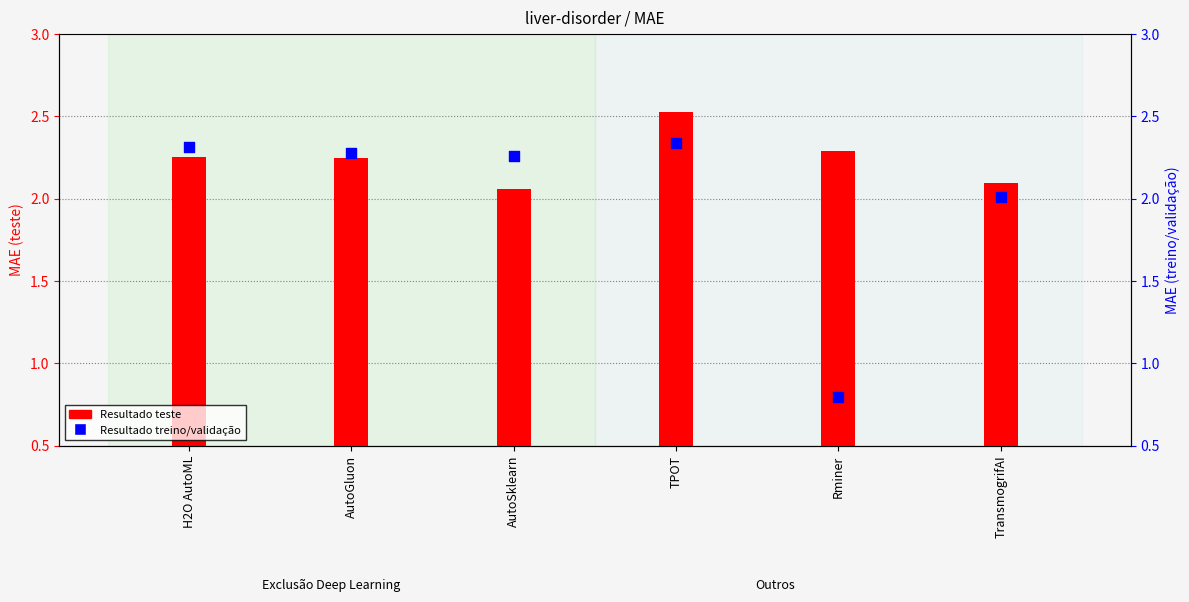

What are all the series names shown in the legend?

Resultado teste, Resultado treino/validação